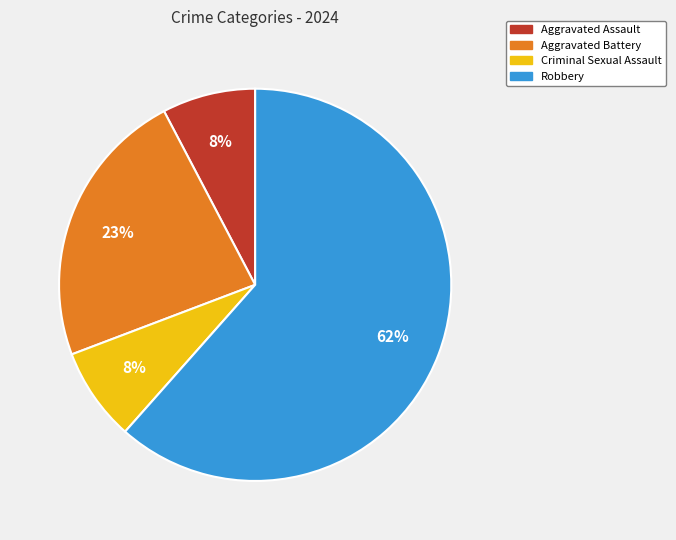

Is the sum of Criminal Sexual Assault and Aggravated Assault greater than half?

No